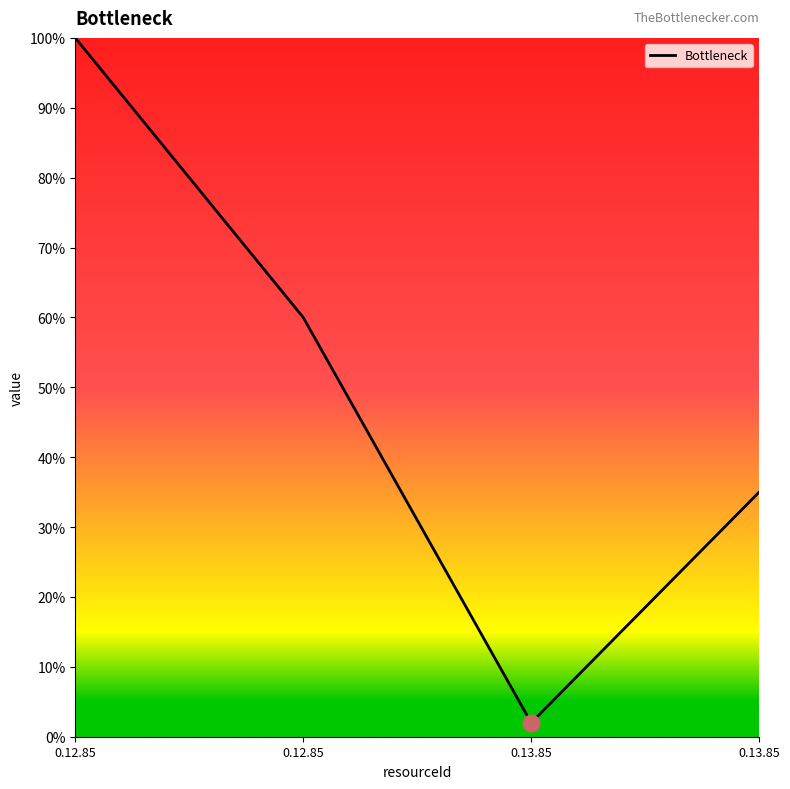

List the labels in order of value, smallest first.

0.13.85, 0.13.85, 0.12.85, 0.12.85